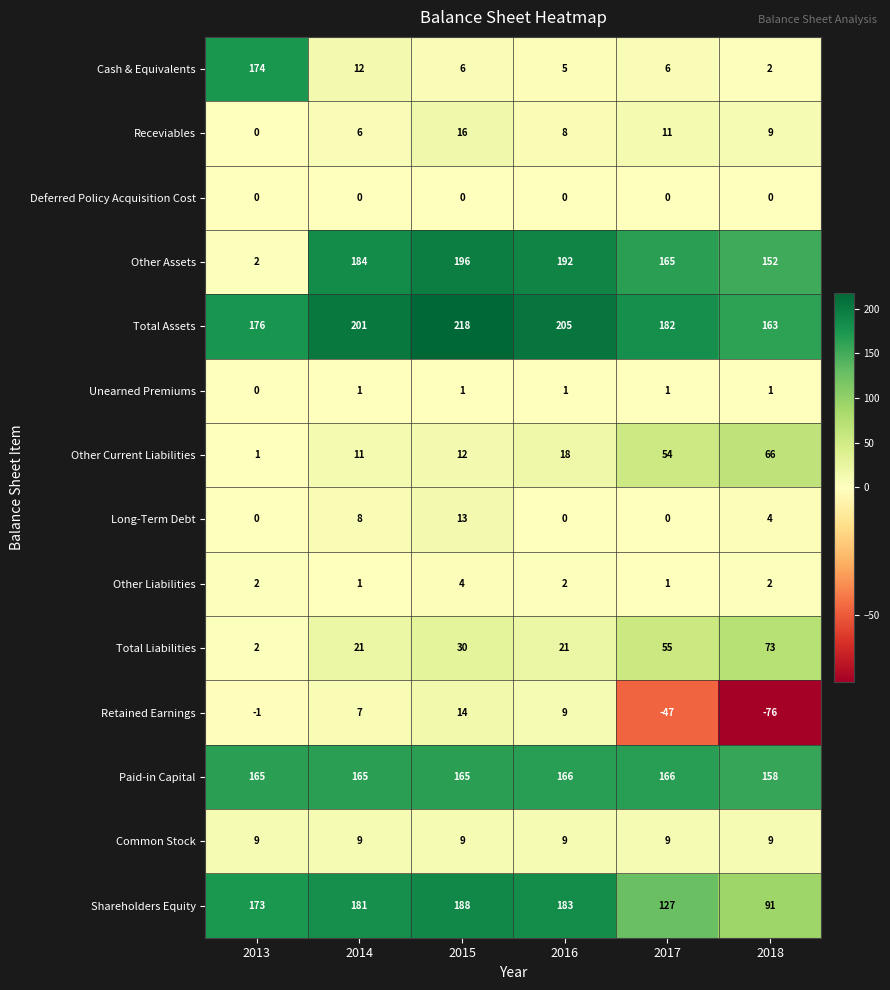

What is the difference between the maximum and minimum values in the Other Assets series?

194